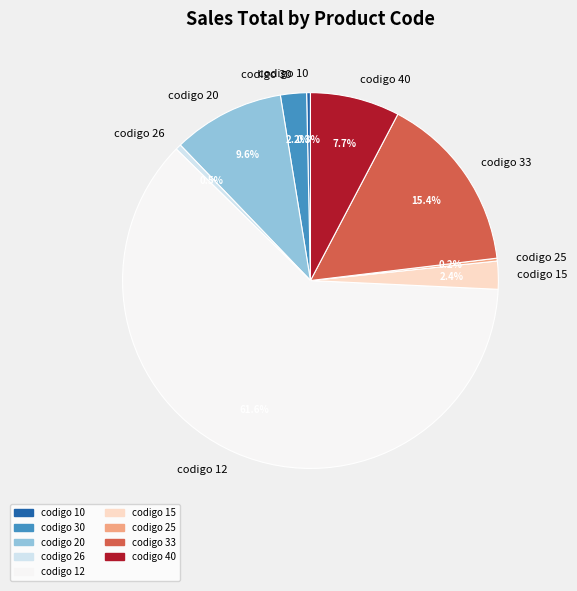

Which category has the biggest portion of the pie?

codigo 12